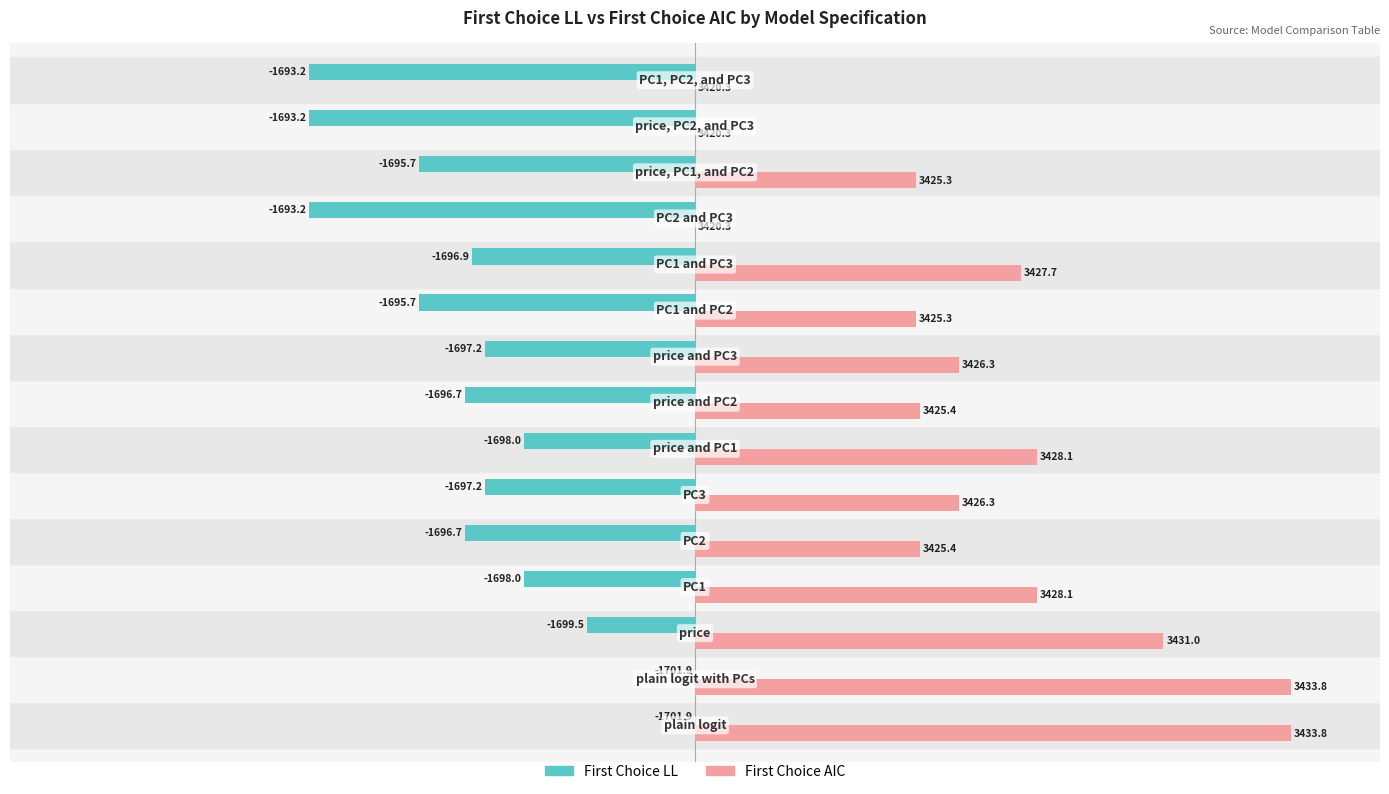

What are all the series names shown in the legend?

First Choice LL, First Choice AIC